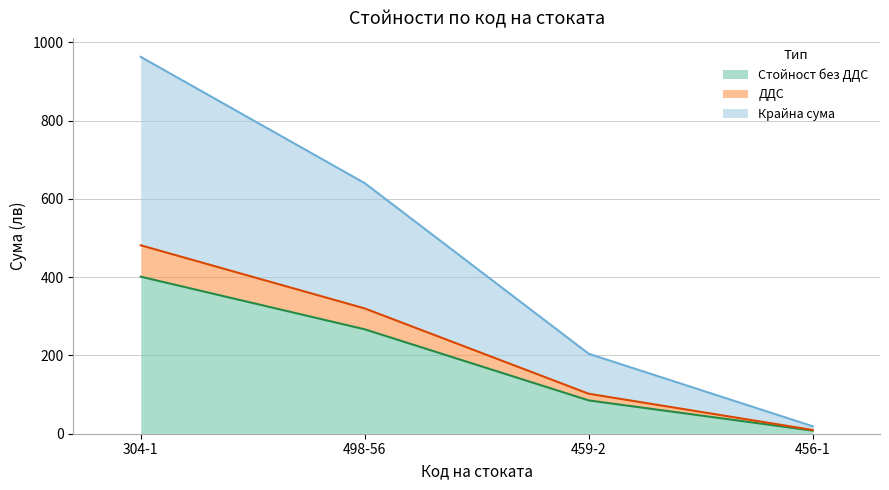

Reading left to right, transcribe all the data shown in this chart.

Стойност без ДДС: 401.1	266.7	85.0	7.9
ДДС: 481.3	320.0	102.1	9.5
Крайна сума: 962.5	640.0	204.1	19.0